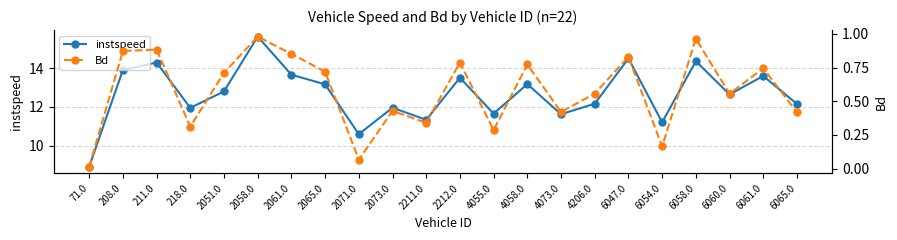

Is it true that instspeed equals 2.5 at 2073.0?

False